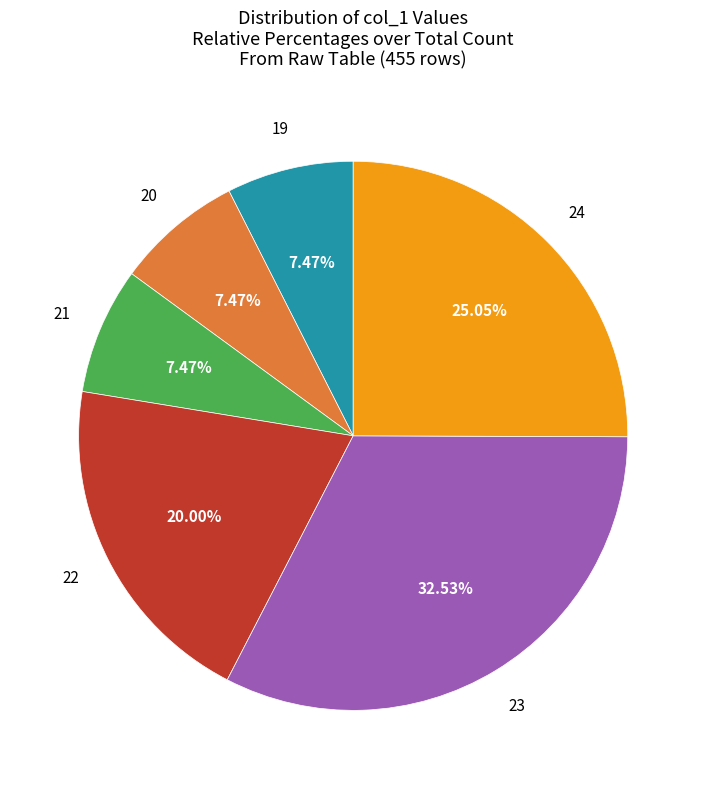

Is there a majority slice in this chart?

No